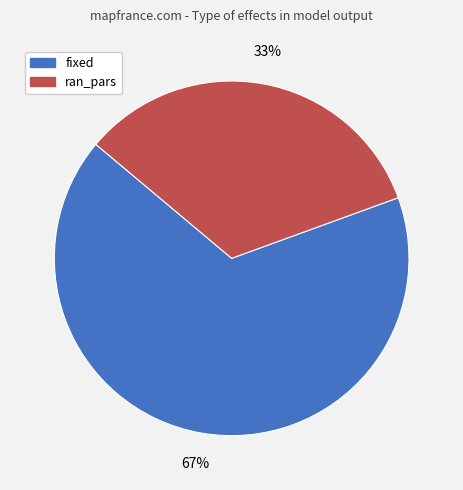

Is there a majority slice in this chart?

Yes